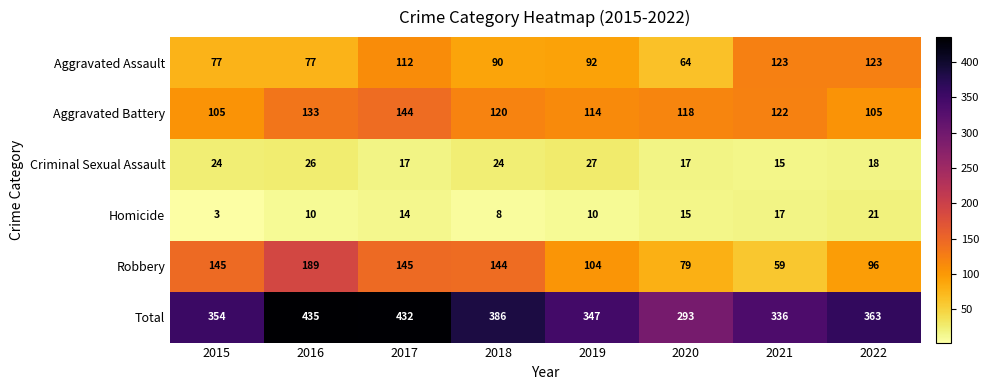

The Total series shows 432 at 2017. True or false?

True